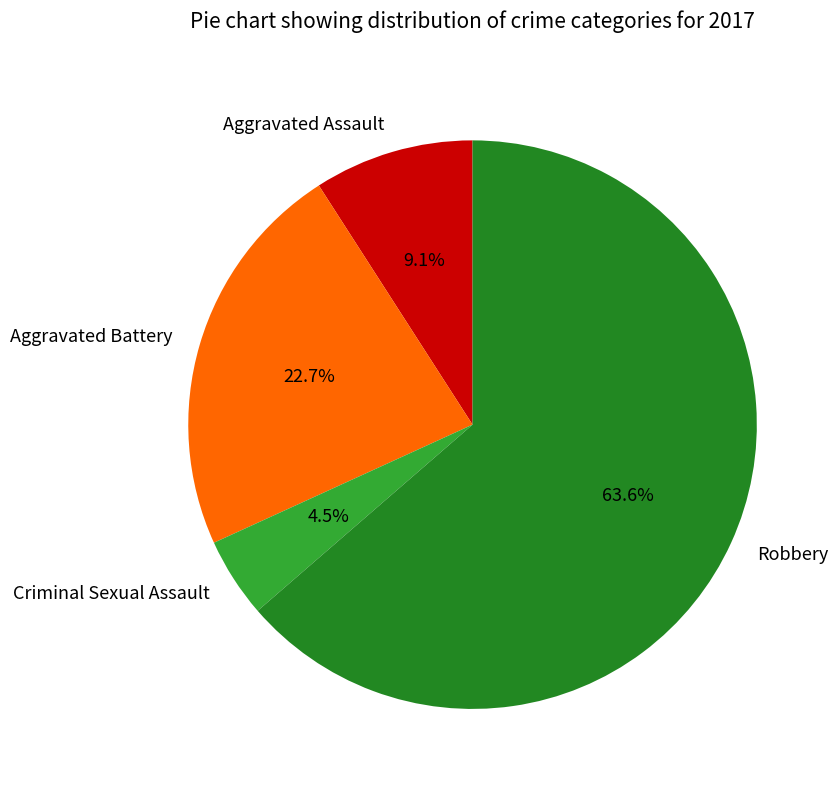

Which category accounts for the majority?

Robbery